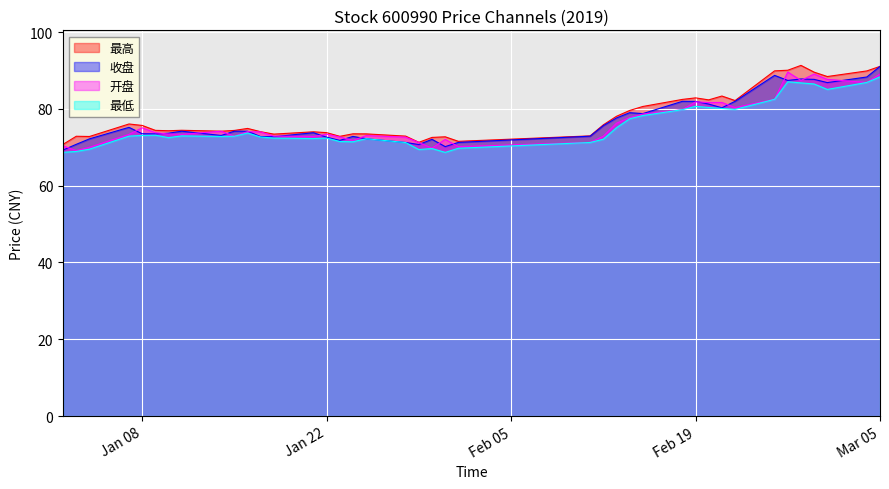

What is the minimum value for 最低?

68.7